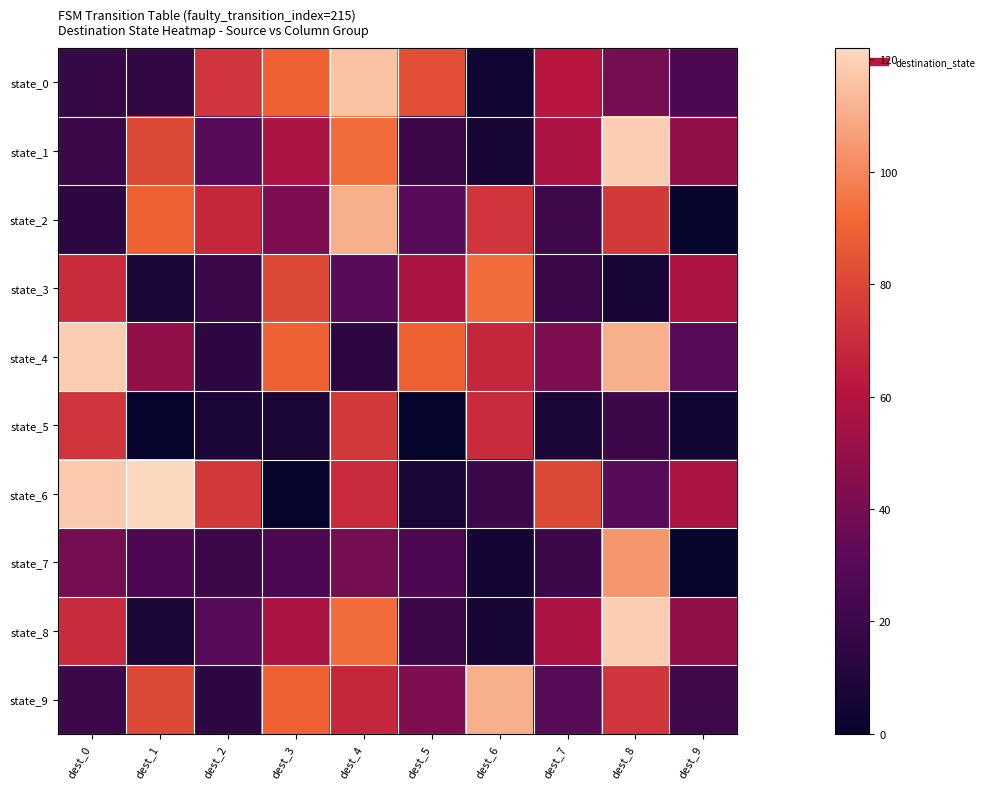

At which category is the sum across all series the highest?

dest_4